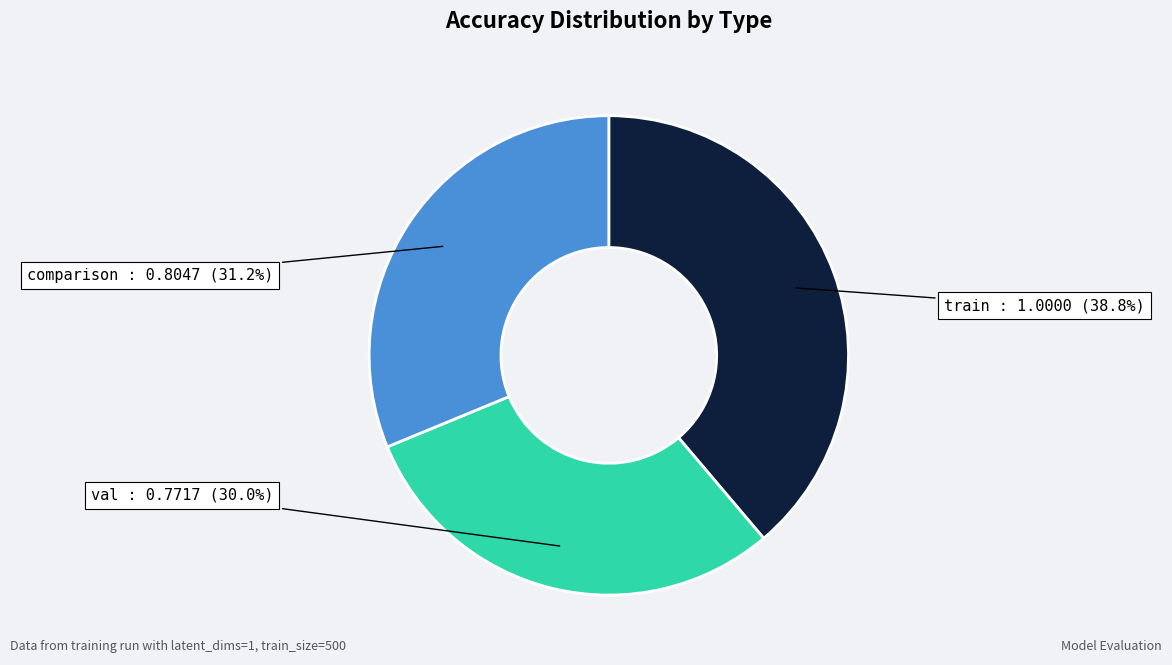

Is there any slice that represents more than half of the pie?

No